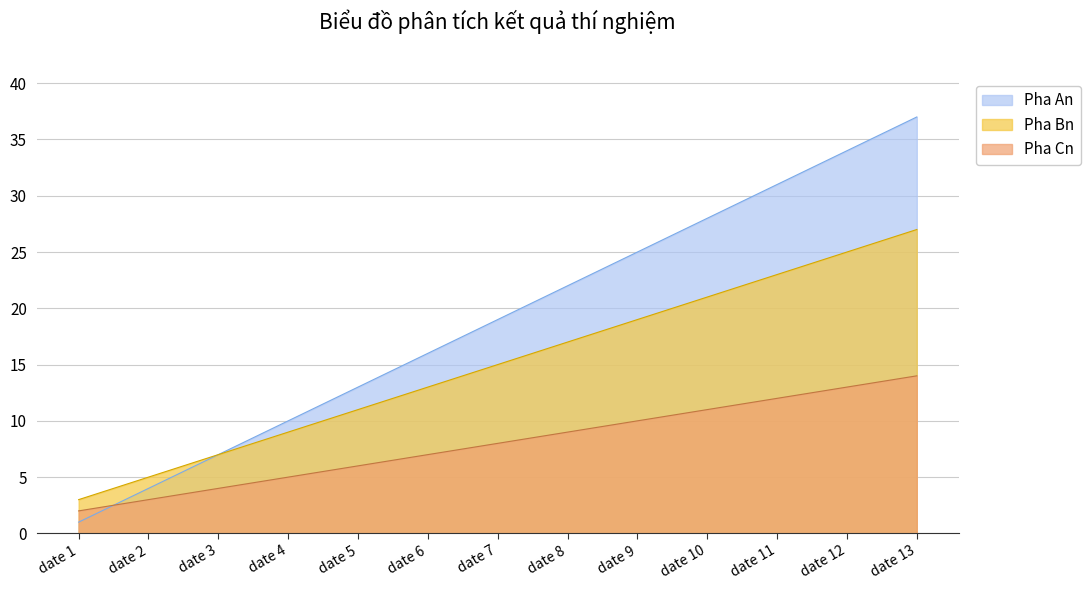

What is the difference between the Pha Cn values at date 5 and date 11?

6